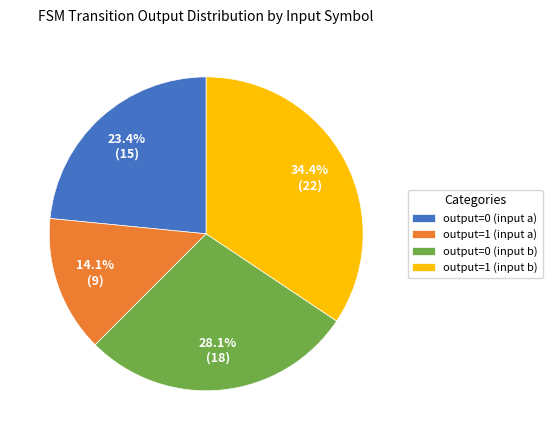

Rank the categories by value from lowest to highest.

output=1 (input a), output=0 (input a), output=0 (input b), output=1 (input b)